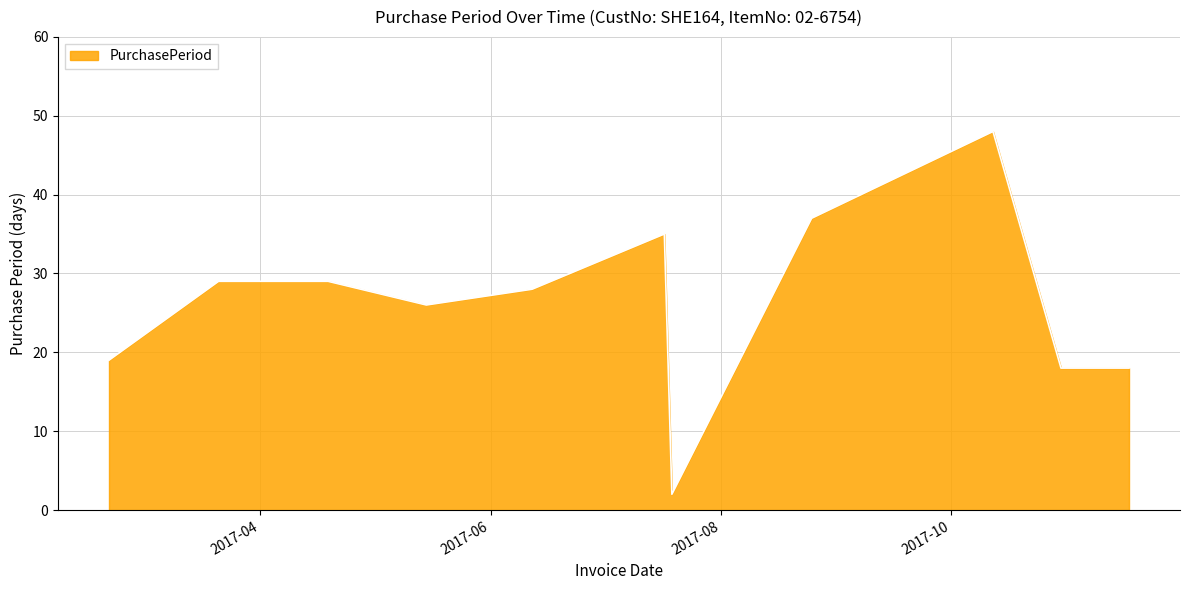

Reading right to left, list all the values displayed in this chart.

18	18	48	37	2	35	28	26	29	29	19